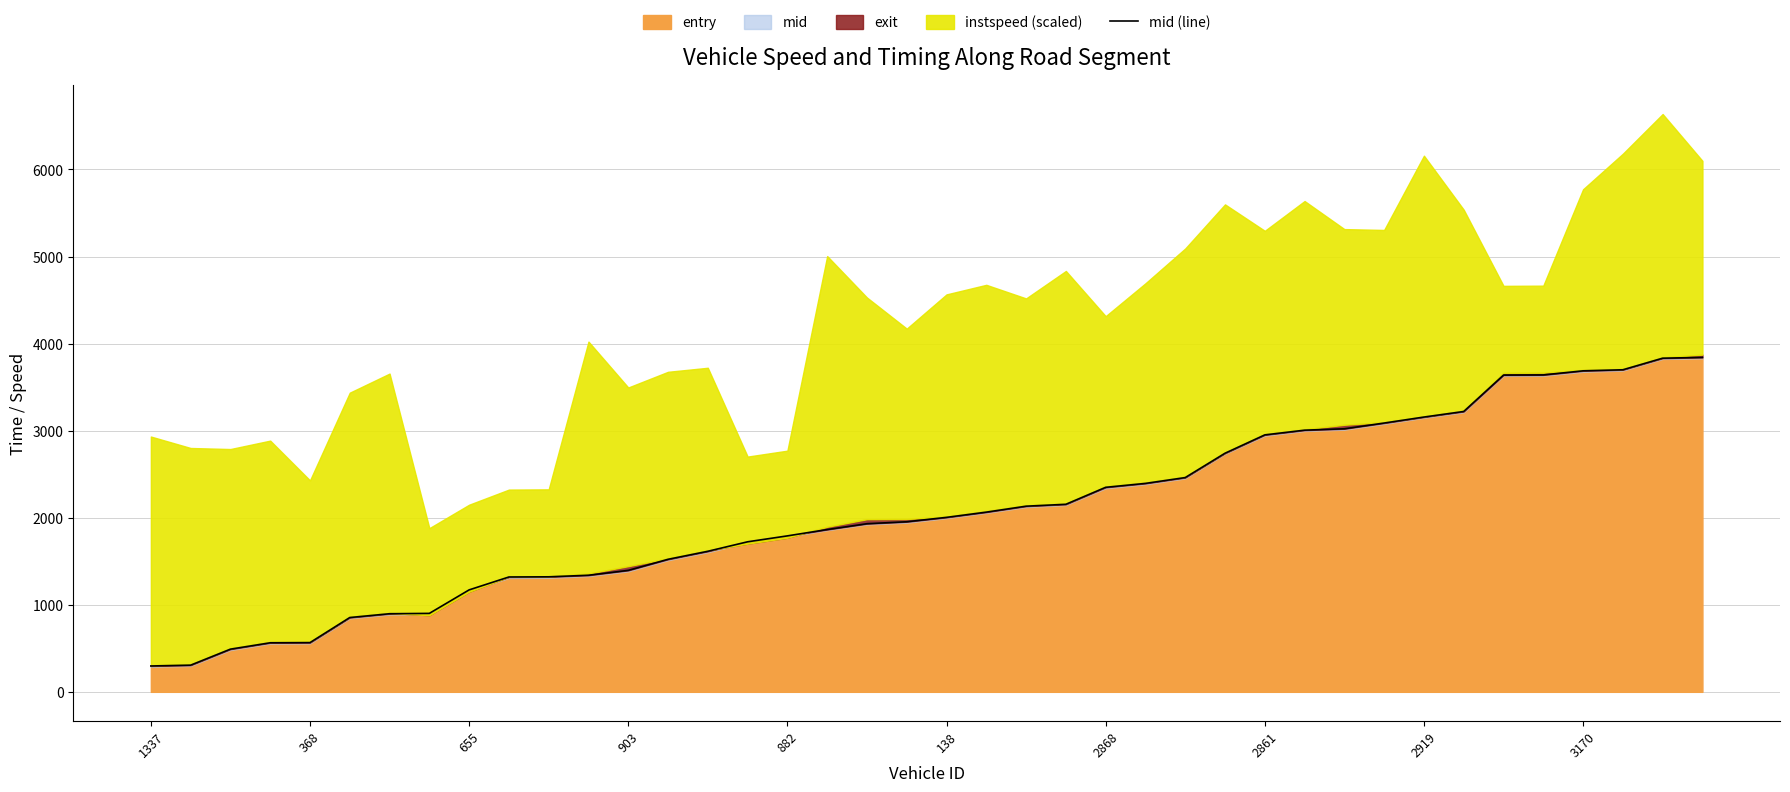

Count the number of values greater than 2004.

20